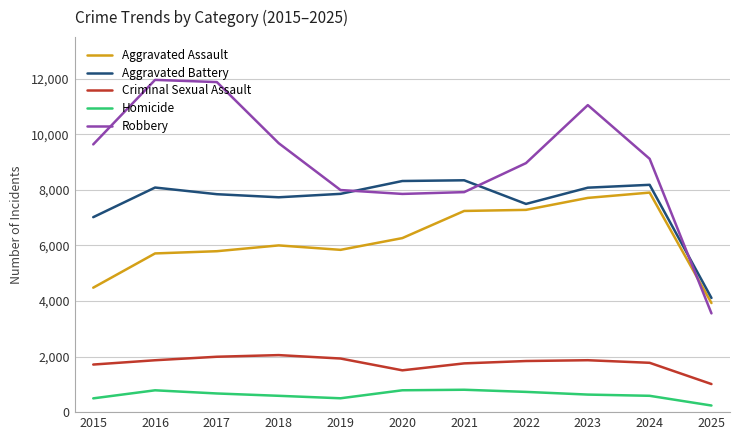

What is the sum of the Aggravated Assault values at 2019 and 2025?

9769